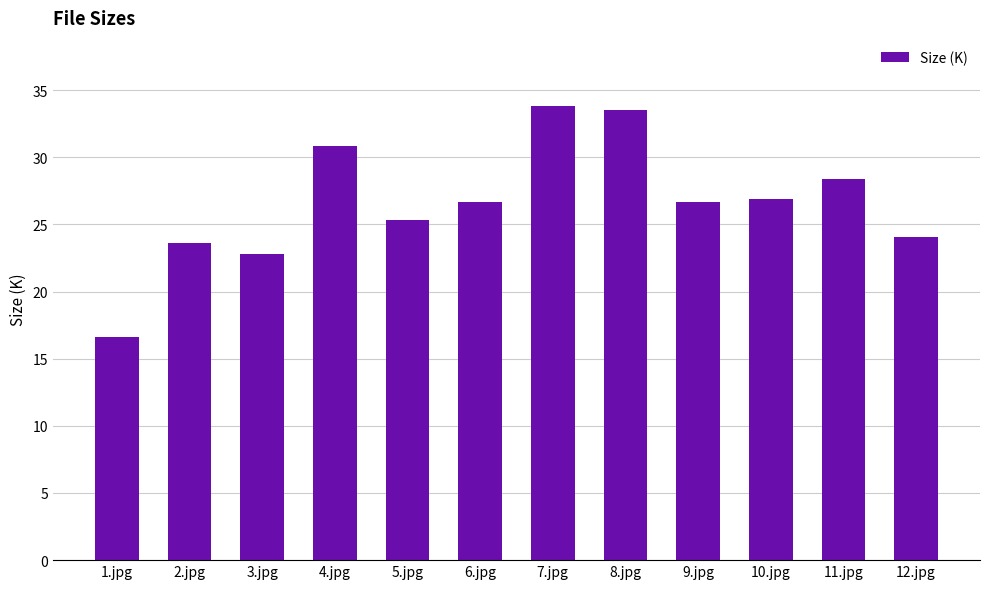

Reading right to left, transcribe all the data shown in this chart.

24.1	28.4	26.9	26.7	33.5	33.8	26.7	25.3	30.8	22.8	23.6	16.6